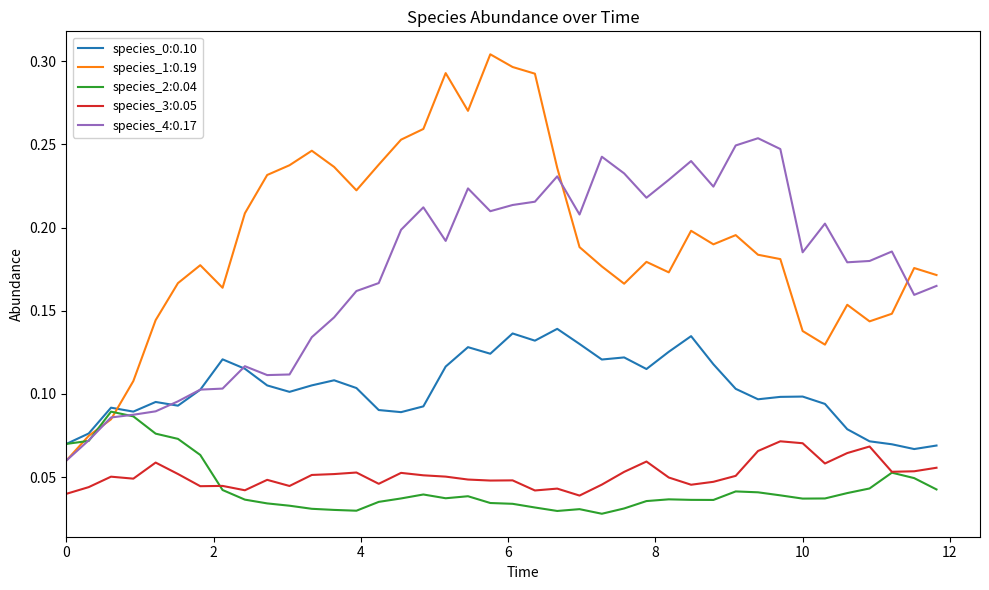

Which series has the largest range (max minus min)?

species_1:0.19